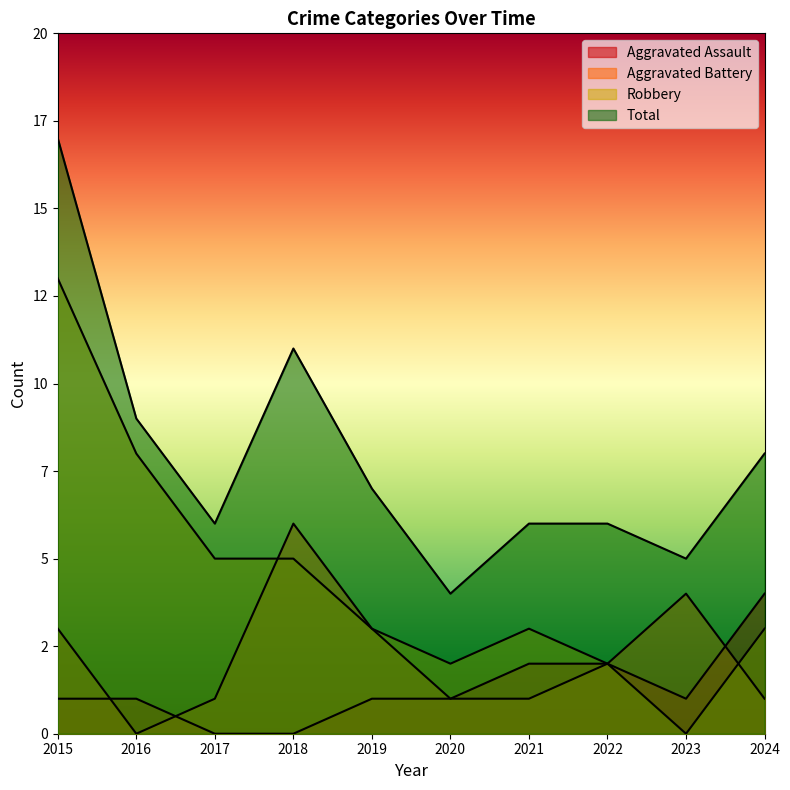

How many data points does each series have?

10